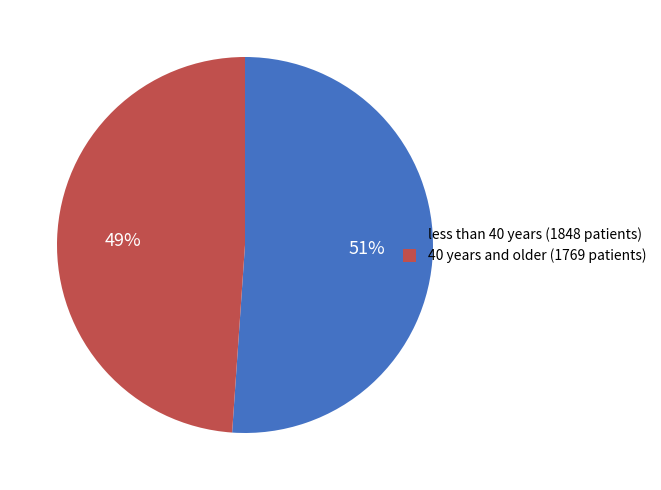

How many slices are in this pie chart?

2